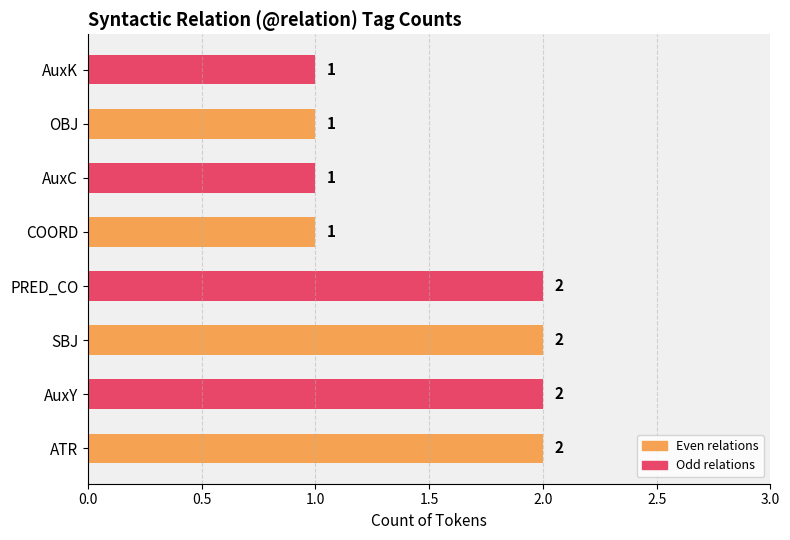

What is the difference between the maximum and minimum values?

1